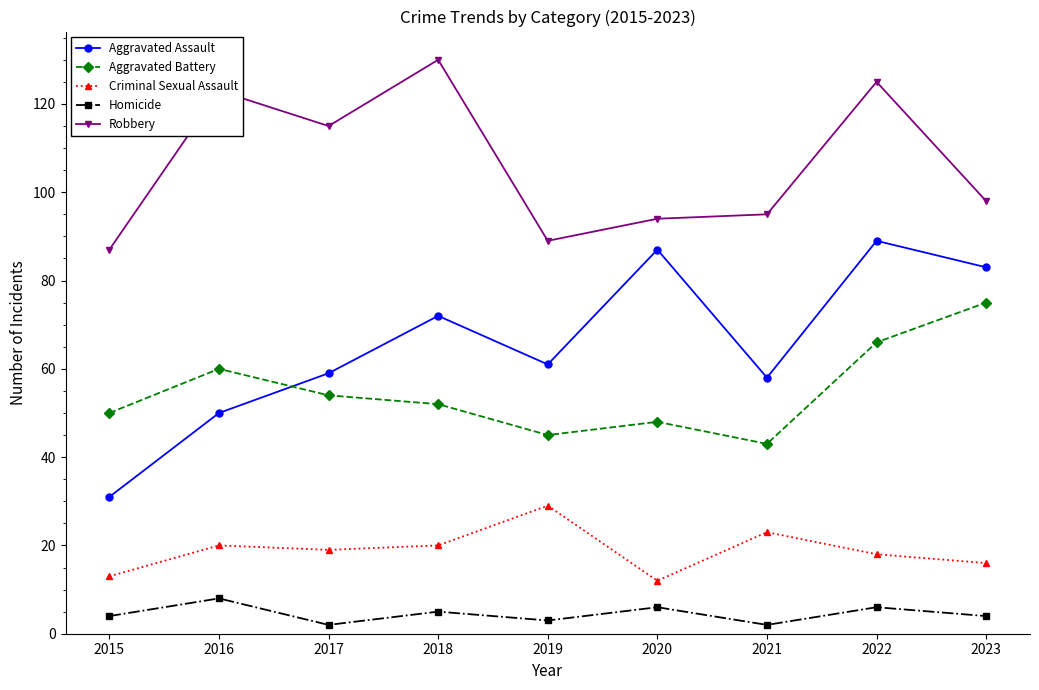

In Aggravated Battery, how many points are lower than both neighbors (excluding endpoints)?

2